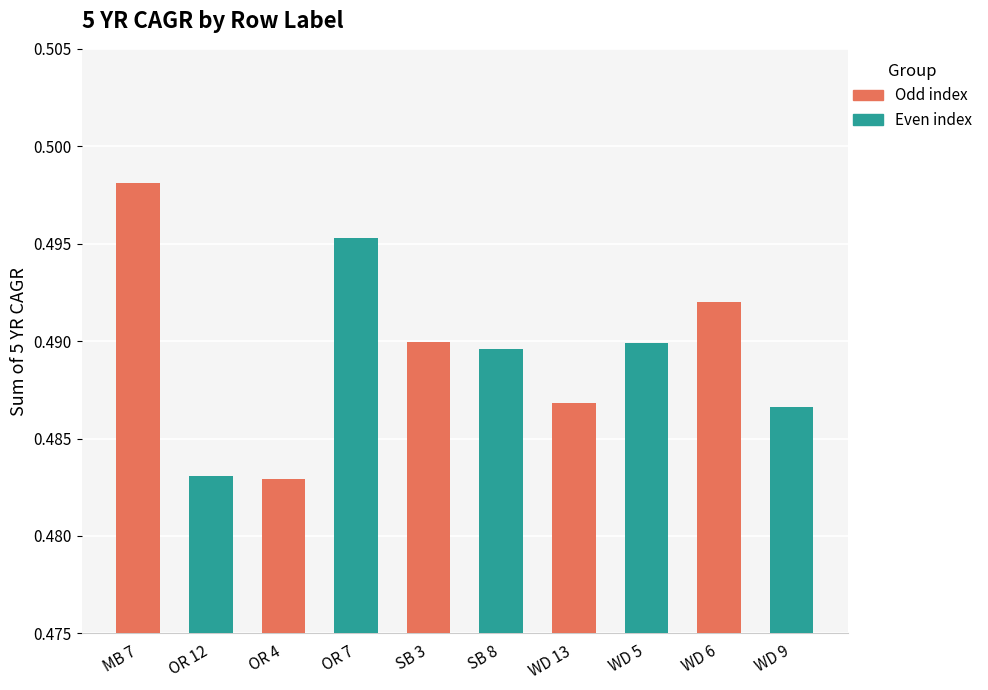

Does the chart contain any negative values?

No